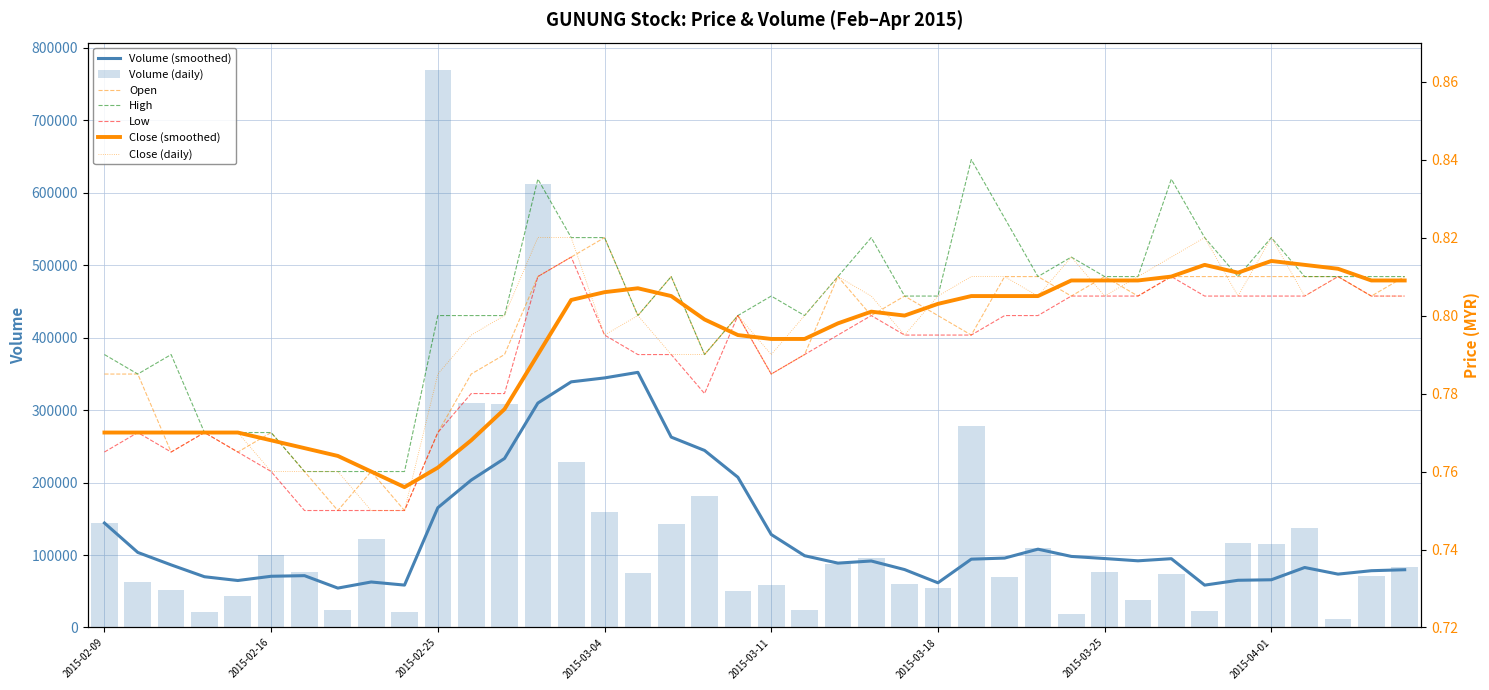

Read the low value at 2015-04-06.

0.8